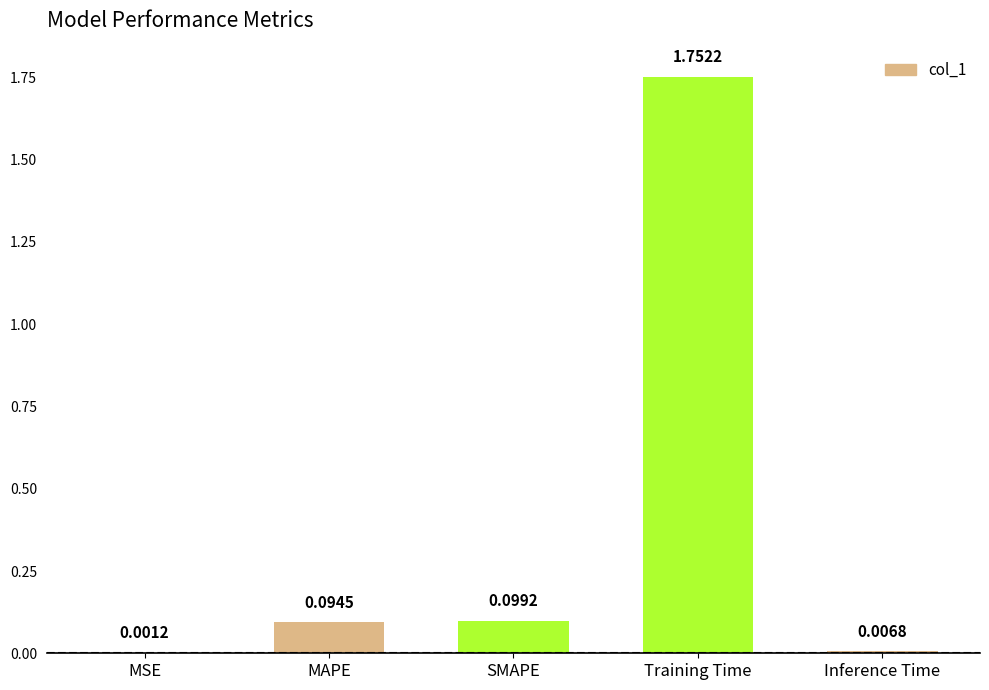

Between MAPE and MSE, which is larger?

MAPE